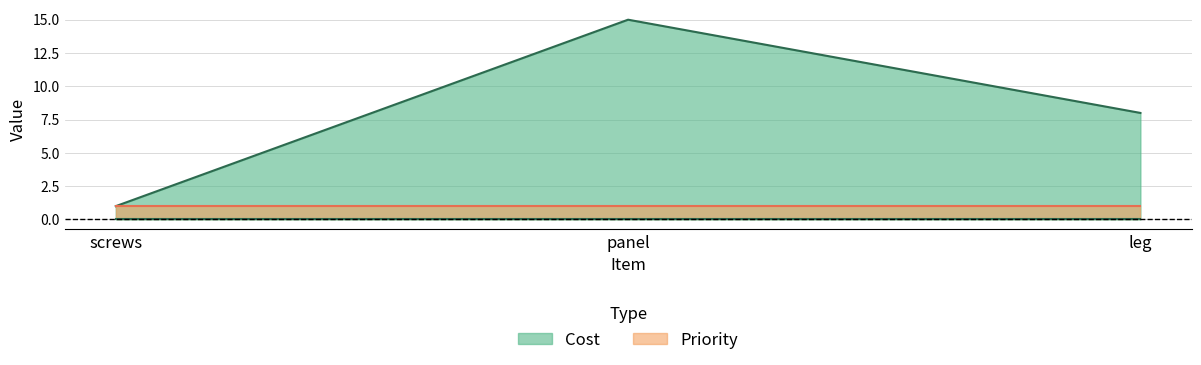

The value at leg is 13. True or false?

False